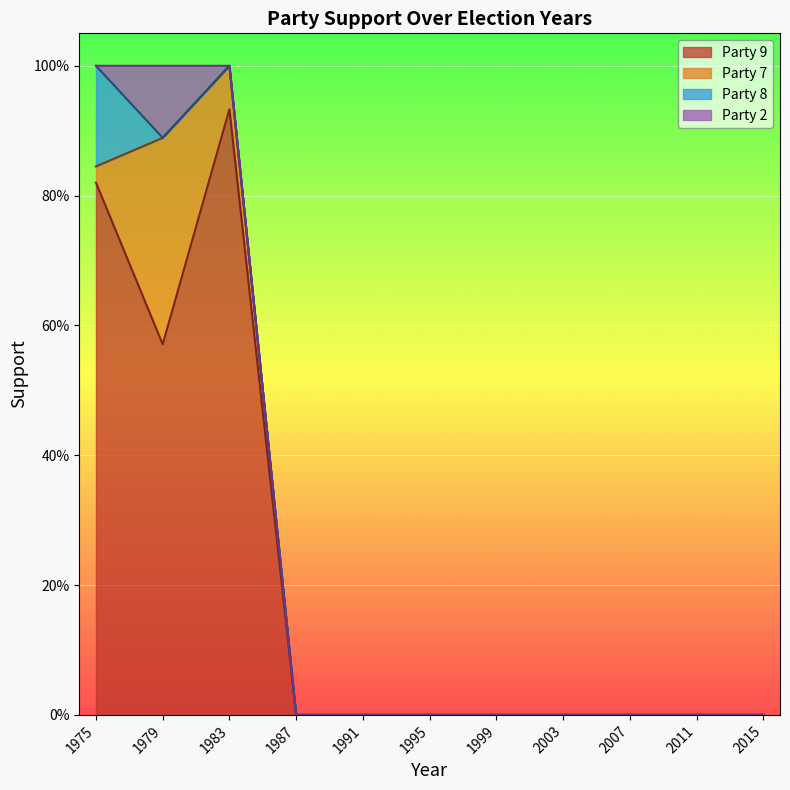

Is it true that Party 2 equals -0.1 at 9?

False